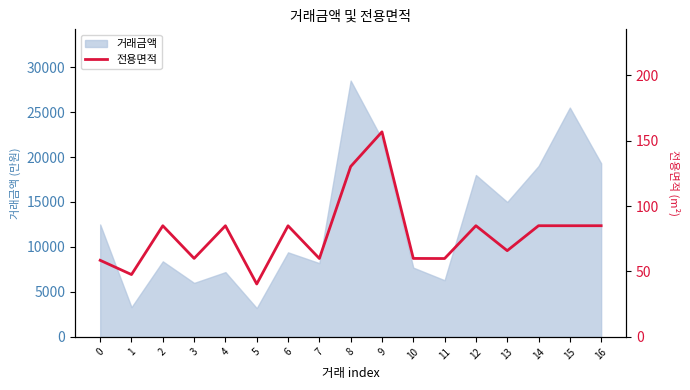

Which has a higher value, 1 or 6?

6